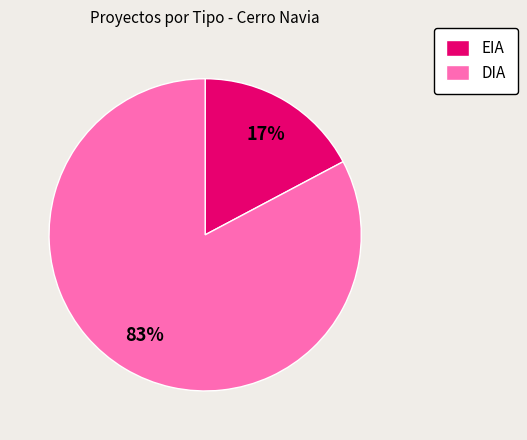

What percentage is the DIA slice, to the nearest percent?

83%